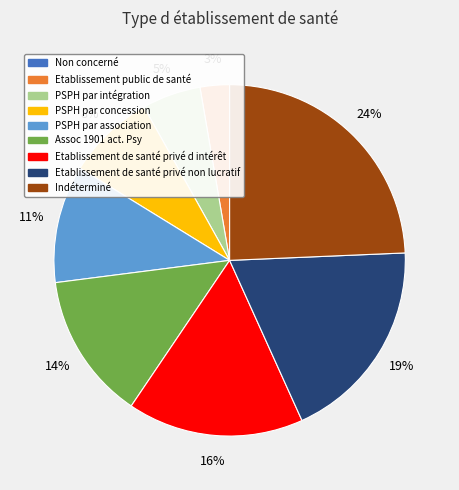

Is the sum of Indéterminé and Assoc 1901 act. Psy greater than half?

No